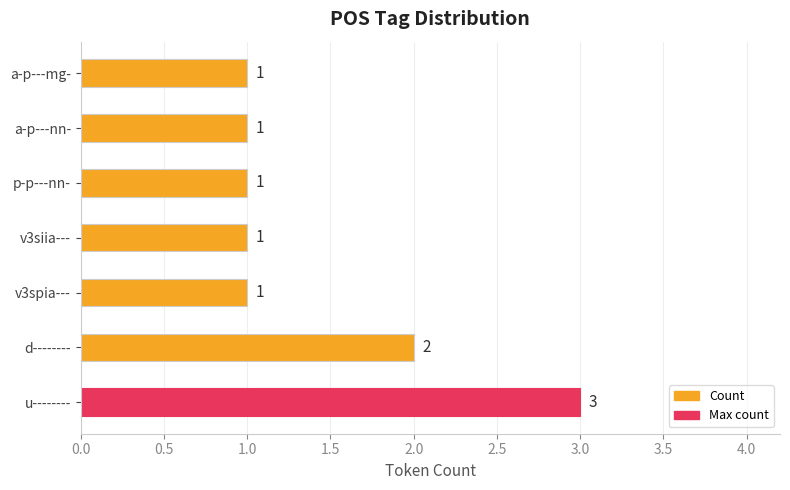

The chart shows a value of 2 at d--------. True or false?

True